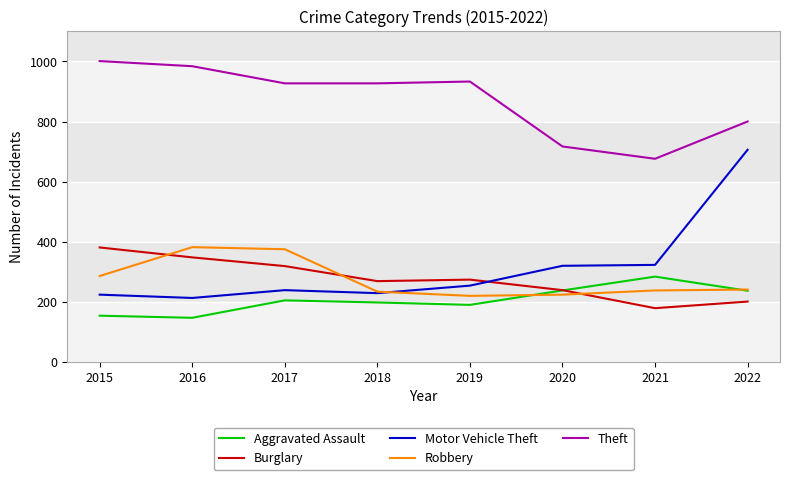

Which series has the largest range (max minus min)?

Motor Vehicle Theft